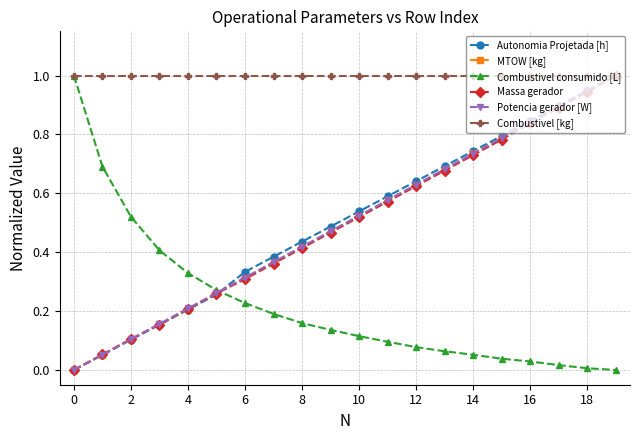

How many values in MTOW [kg] are above zero?

19